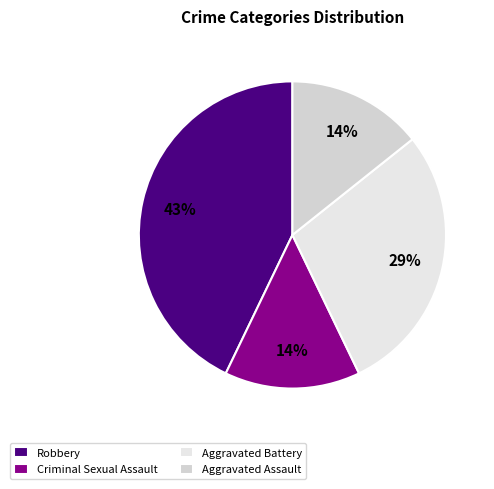

What percentage is the Criminal Sexual Assault slice, to the nearest percent?

14%